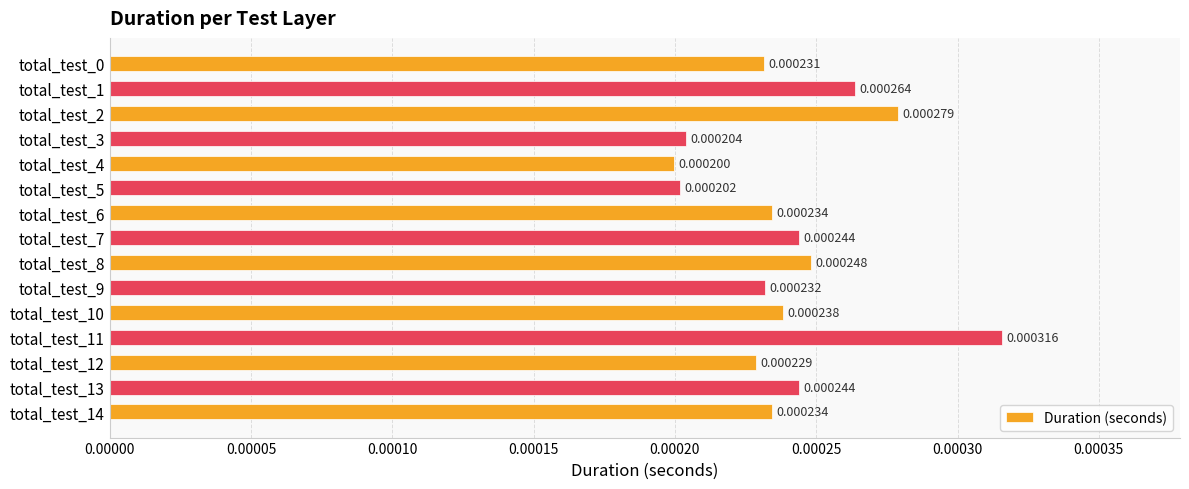

Between total_test_8 and total_test_7, which is larger?

total_test_8